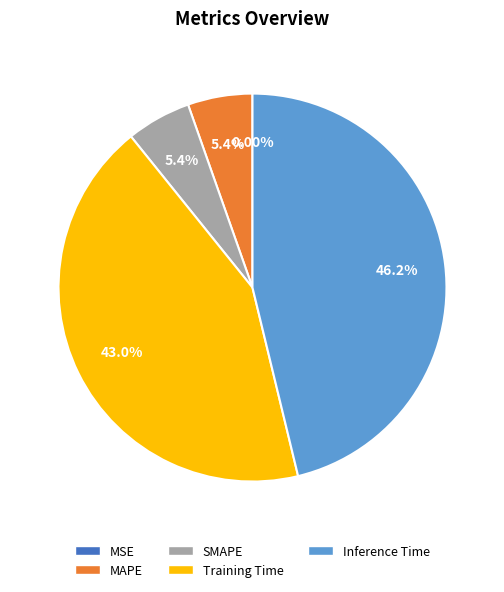

Which slice is the largest?

Inference Time